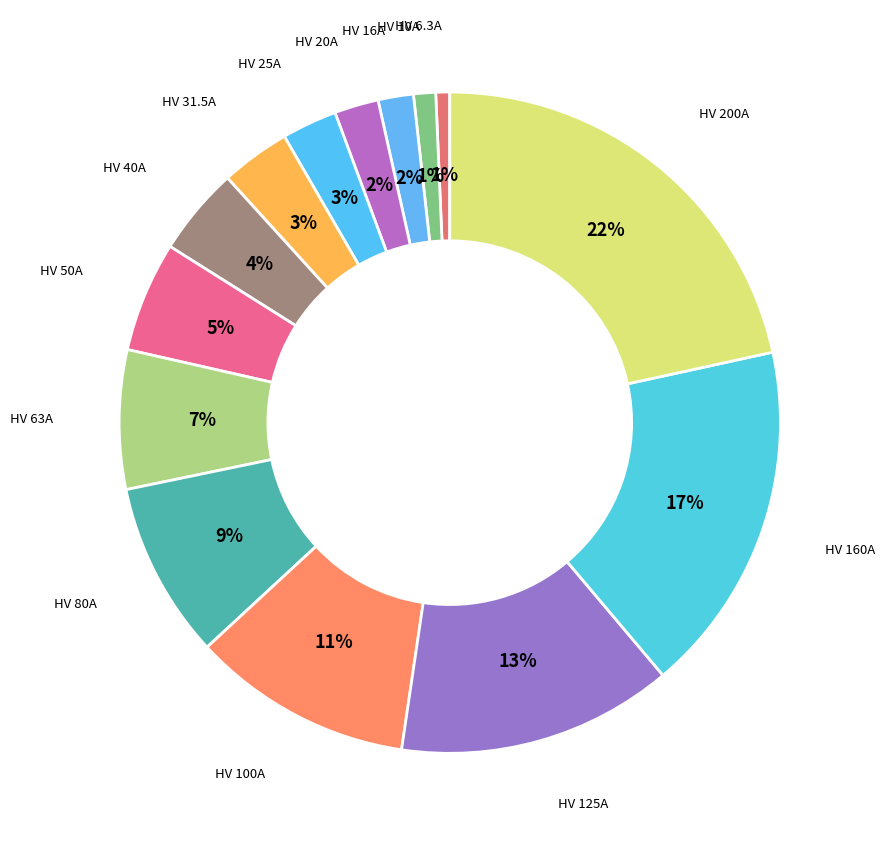

Which slice is the smallest?

HV 6.3A